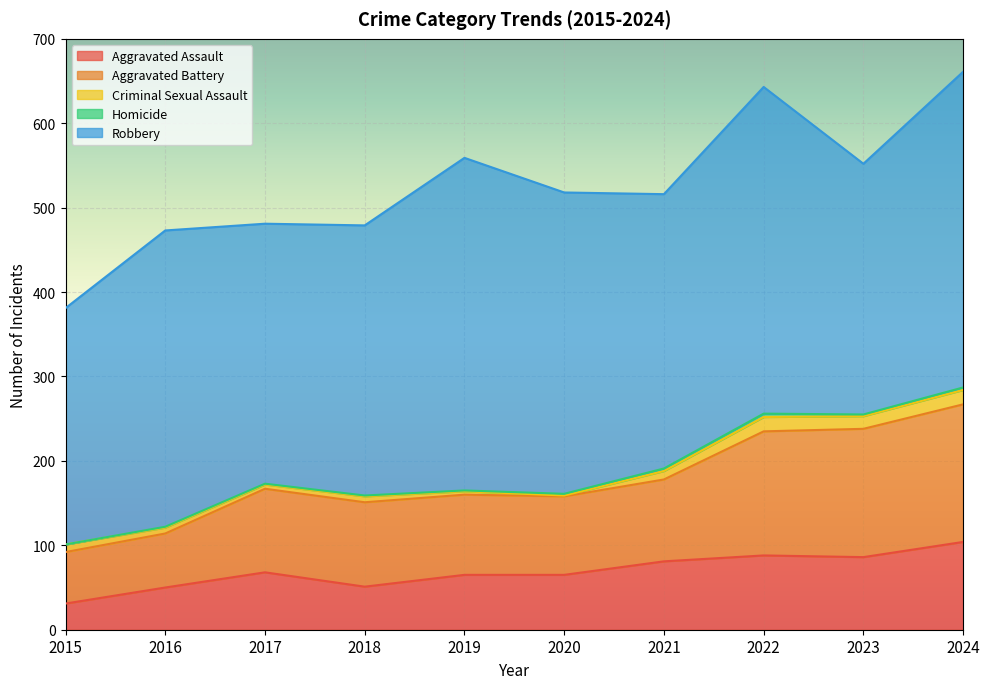

Where is Aggravated Battery nearest to the value 112?

2018